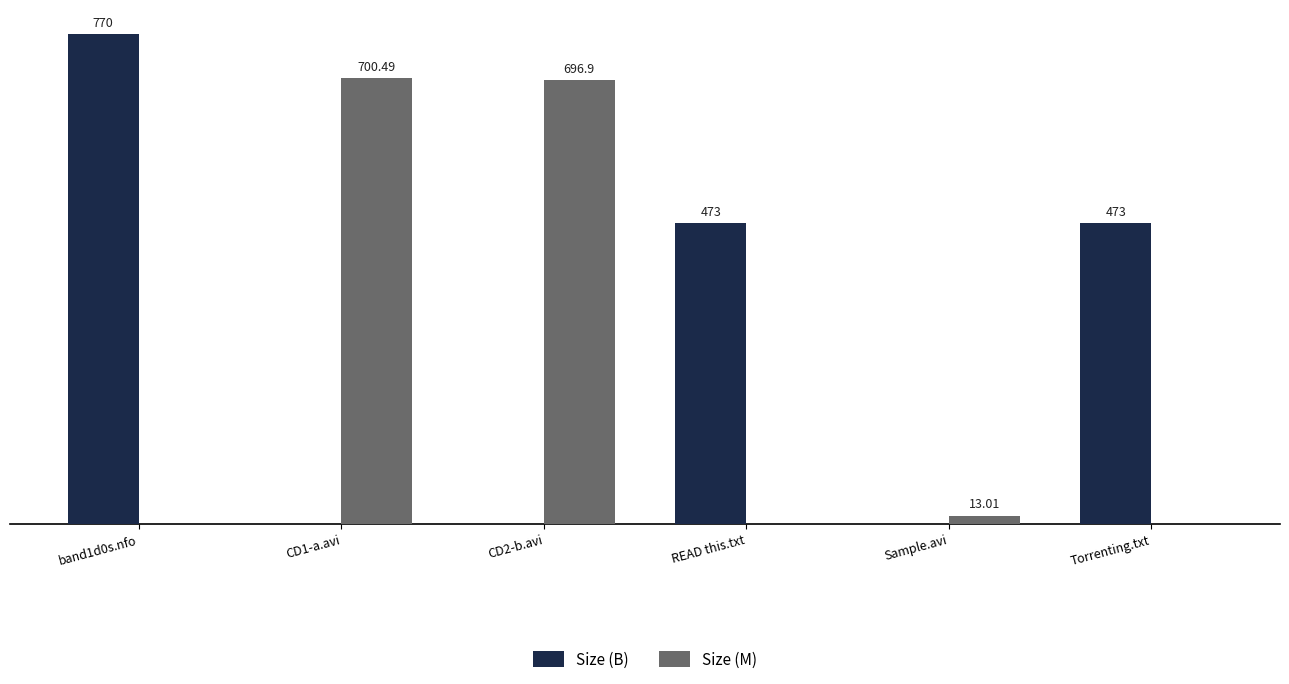

Which series has the largest total across all categories?

Size (B)